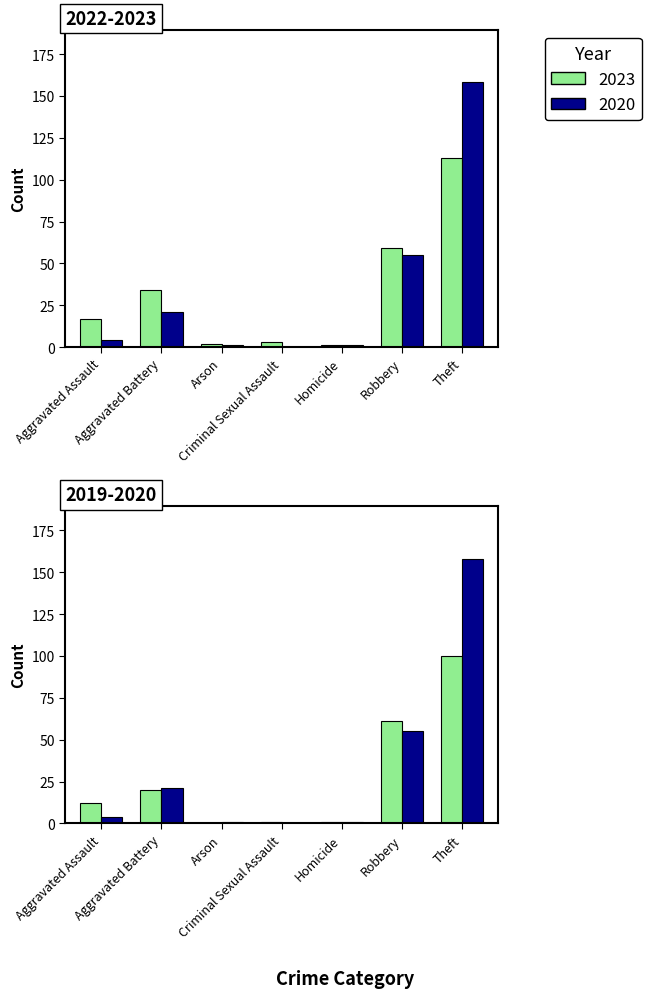

What position from the left is Robbery?

6